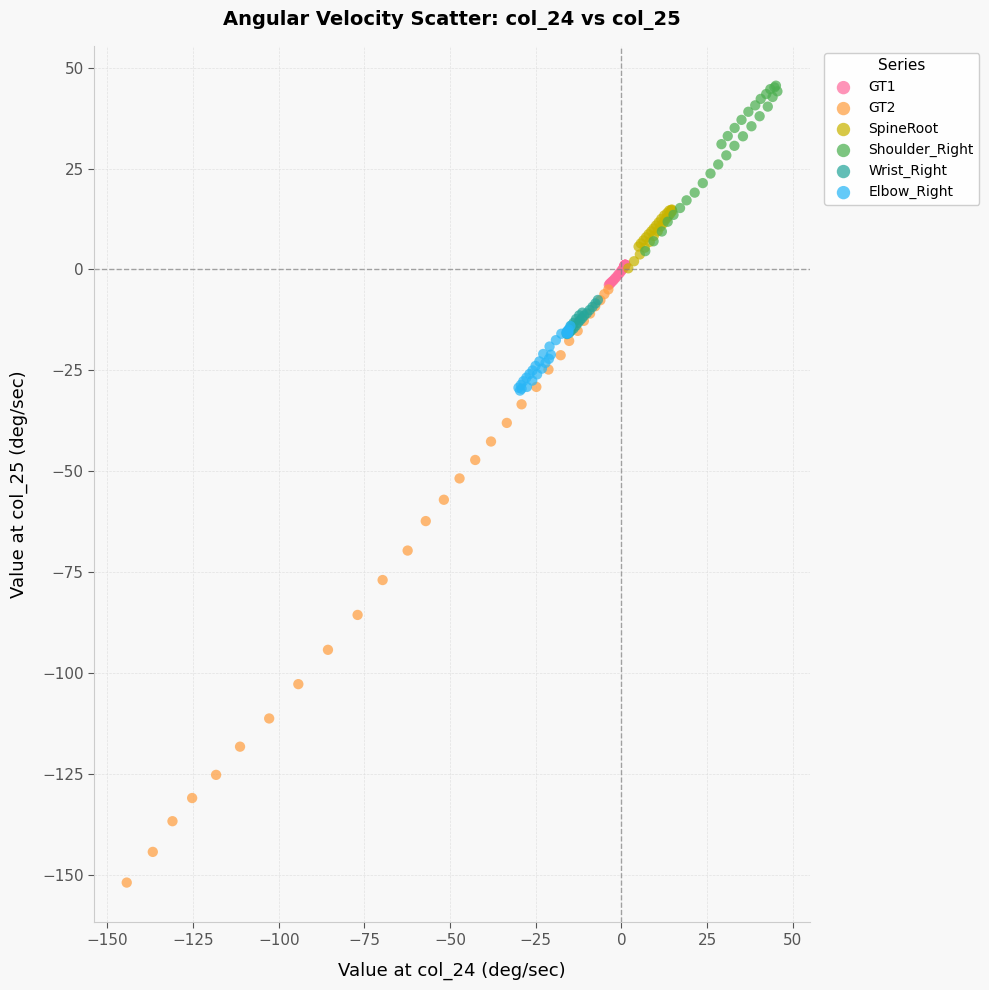

What are all the series names shown in the legend?

GT1, GT2, SpineRoot, Shoulder_Right, Wrist_Right, Elbow_Right